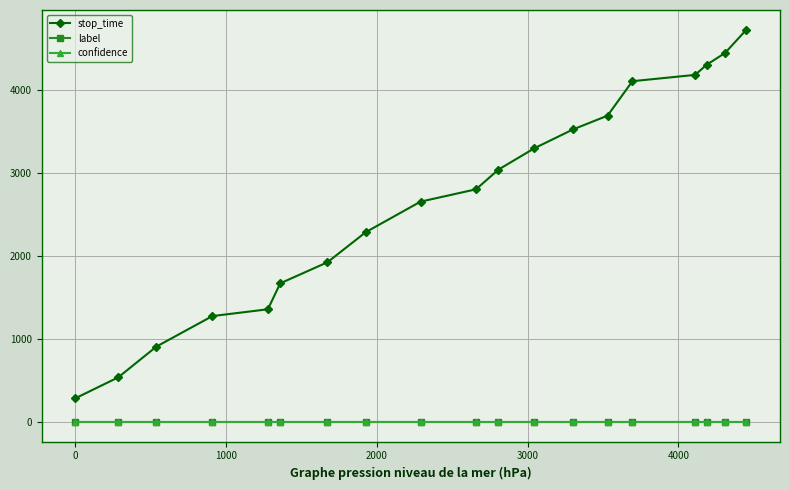

Which series has the largest total across all categories?

stop_time